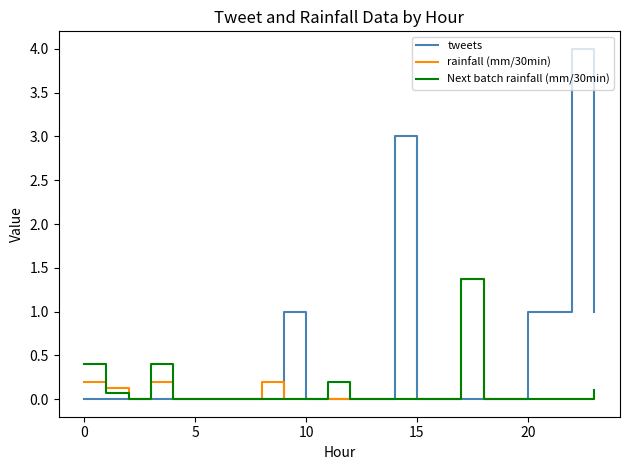

Reading right to left, what are all the values shown in this chart?

tweets: 1.0	4.0	1.0	1.0	0.0	0.0	0.0	0.0	0.0	3.0	0.0	0.0	0.0	0.0	1.0	0.0	0.0	0.0	0.0	0.0	0.0	0.0	0.0	0.0
rainfall (mm/30min): 0.0	0.0	0.0	0.0	0.0	0.0	1.4	0.0	0.0	0.0	0.0	0.0	0.0	0.0	0.0	0.2	0.0	0.0	0.0	0.0	0.2	0.0	0.1	0.2
Next batch rainfall (mm/30min): 0.1	0.0	0.0	0.0	0.0	0.0	1.4	0.0	0.0	0.0	0.0	0.0	0.2	0.0	0.0	0.0	0.0	0.0	0.0	0.0	0.4	0.0	0.1	0.4